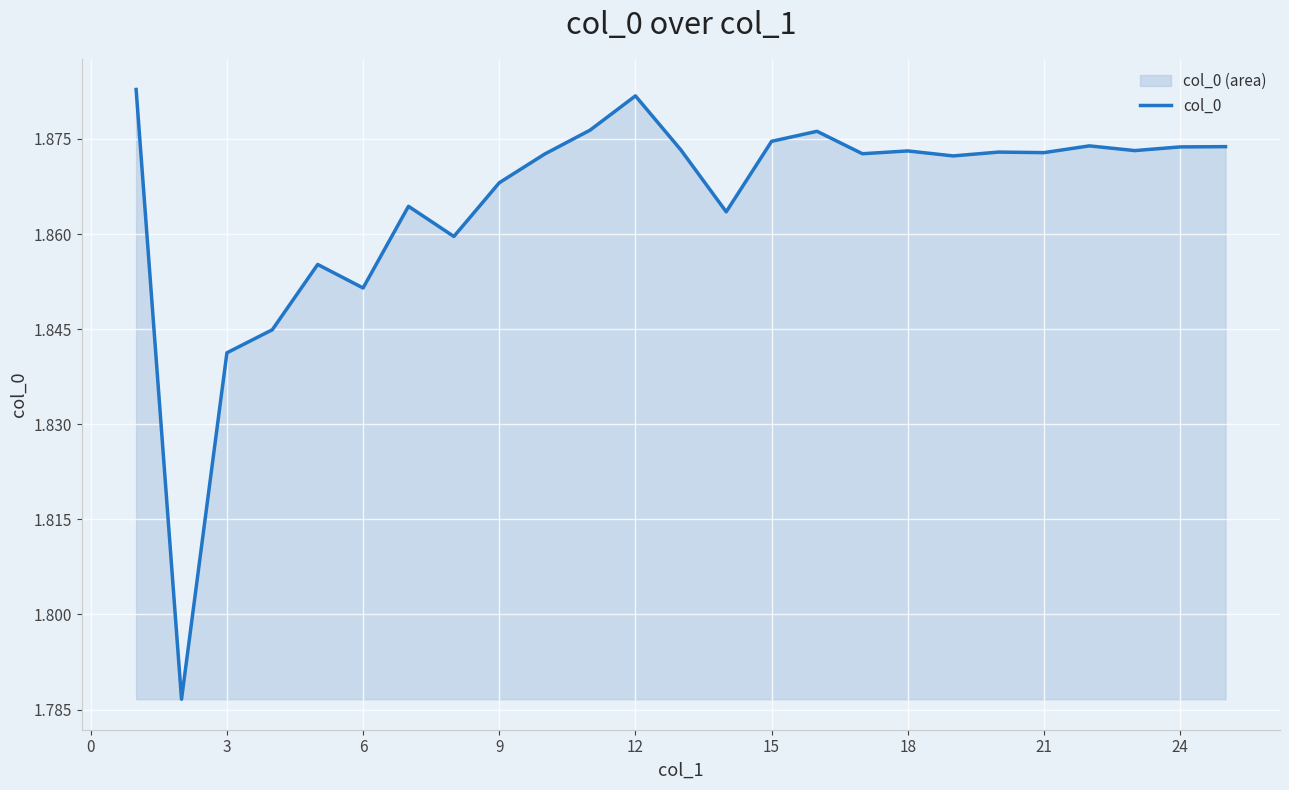

Between 15 and 18, which is larger?

15